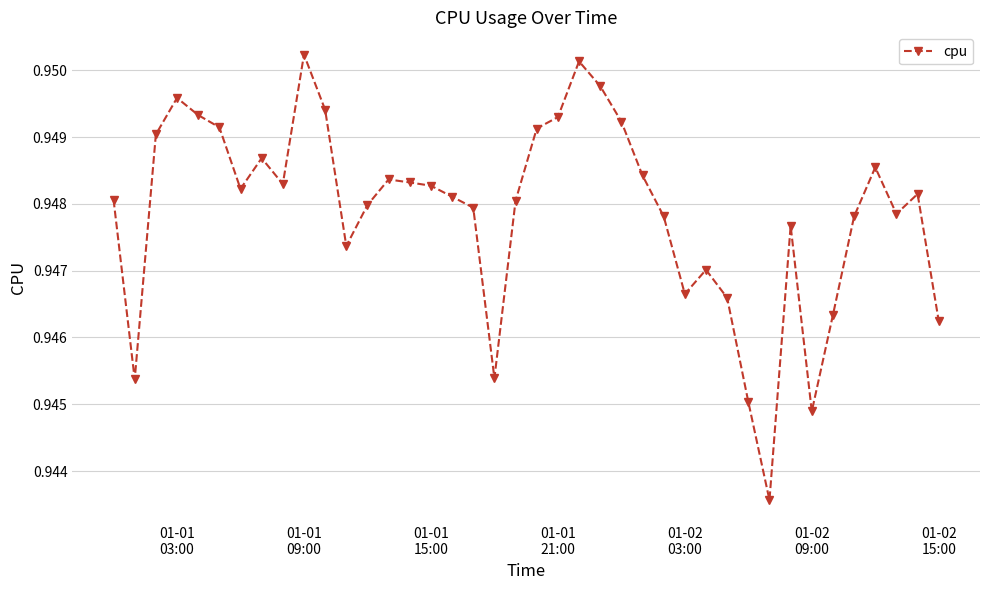

What is the sum of all values?

37.9